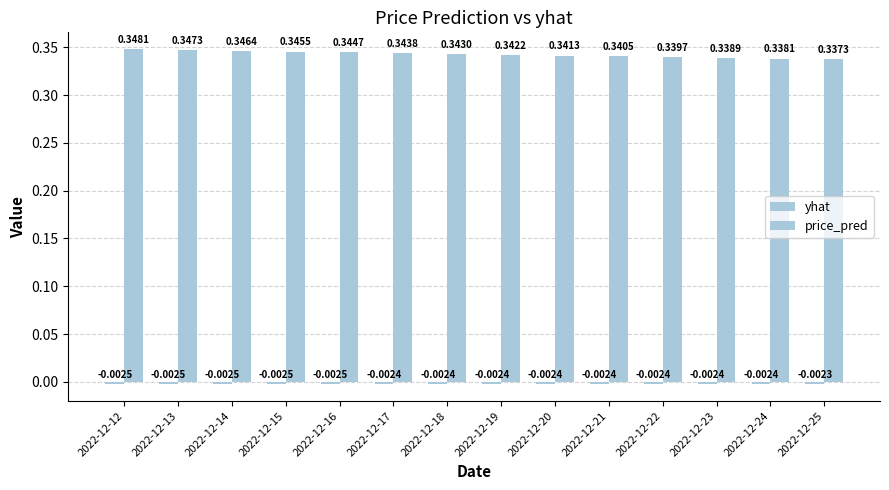

Which series changed the most between 2022-12-19 and 2022-12-22?

price_pred